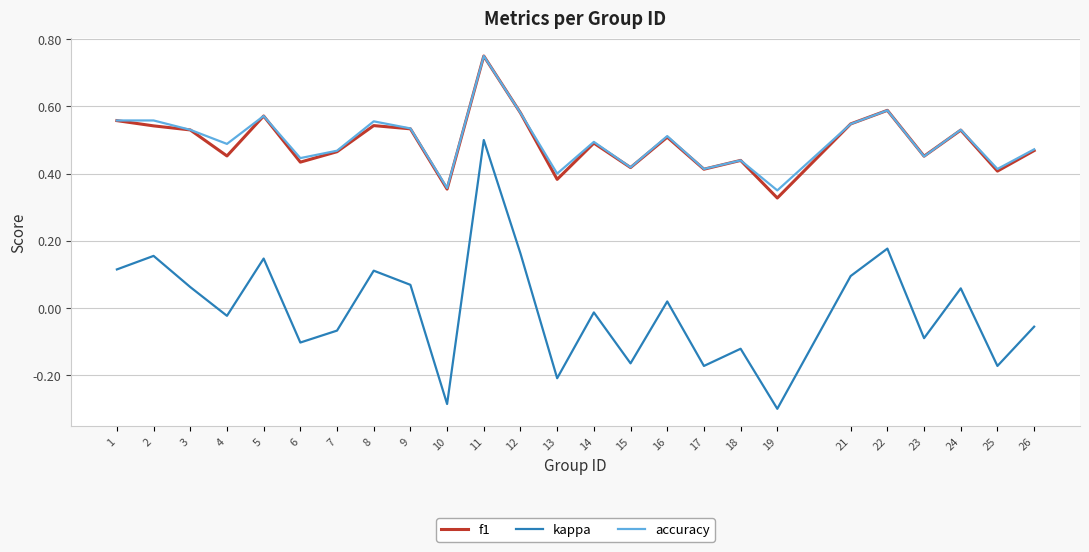

What is the total value across all series at 4?

0.9